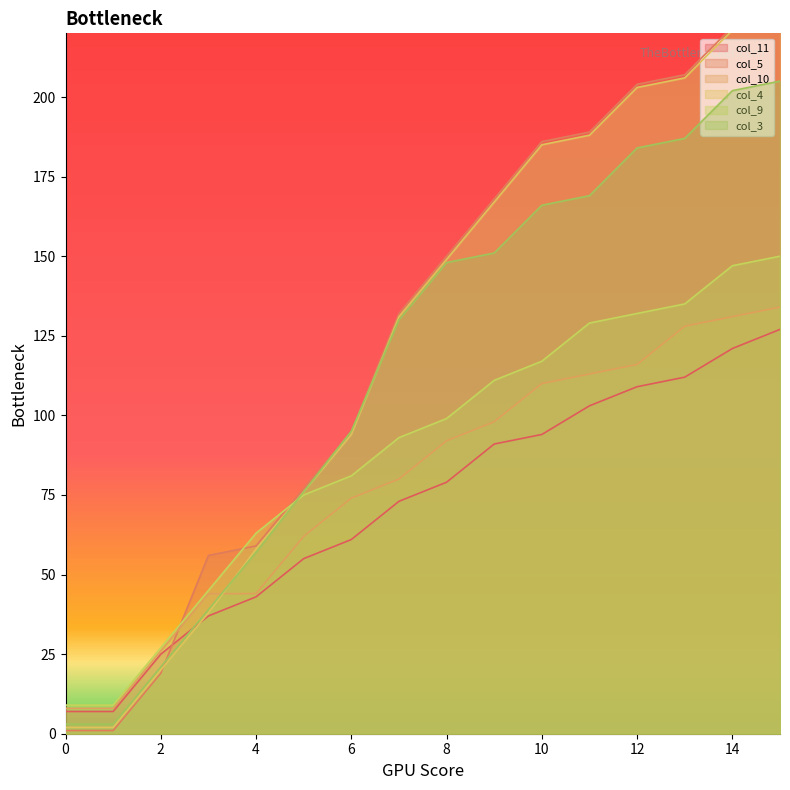

What is the minimum value shown in the chart?

1